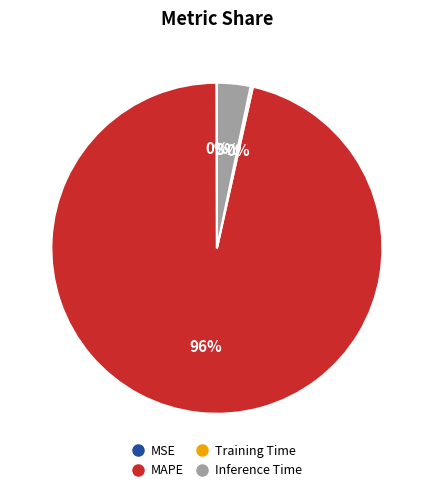

Is it true that MAPE is 96% of the pie?

True